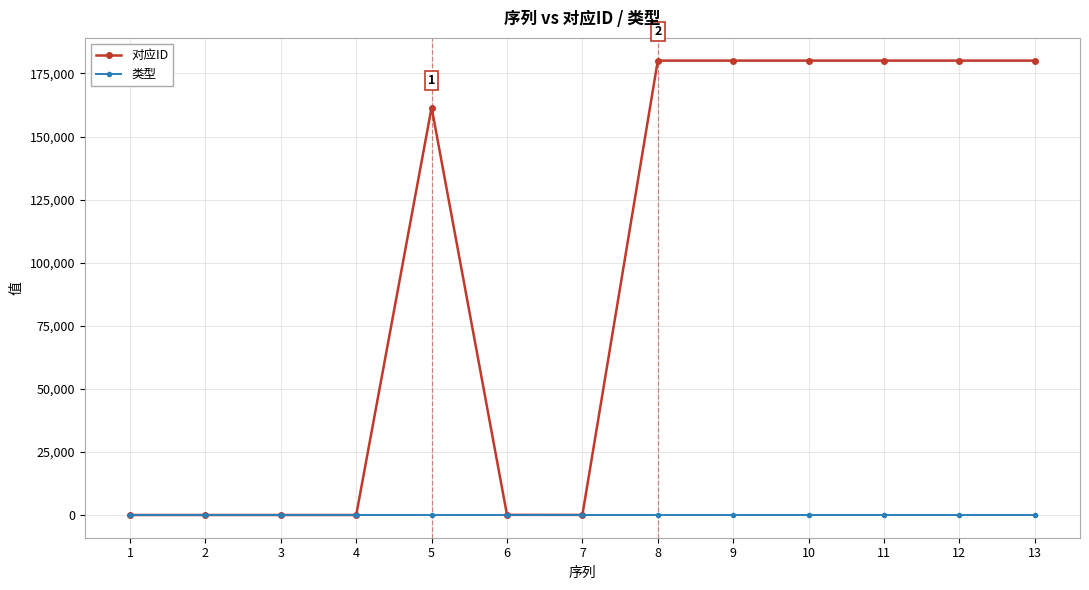

What is the greatest value displayed?

180109